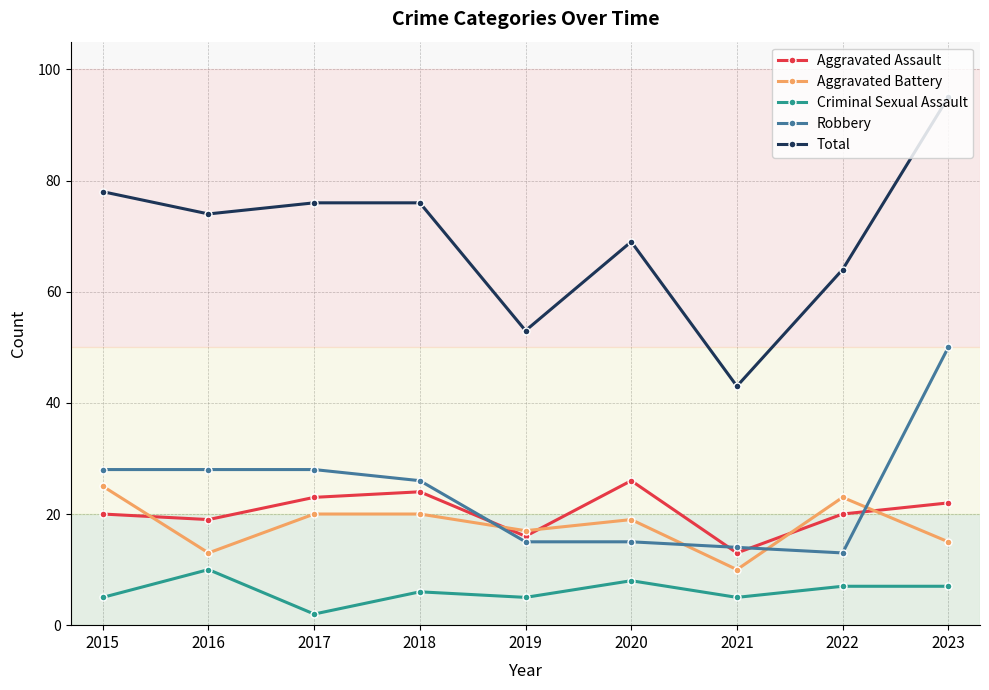

Is it true that Aggravated Battery equals 35 at 2017?

False